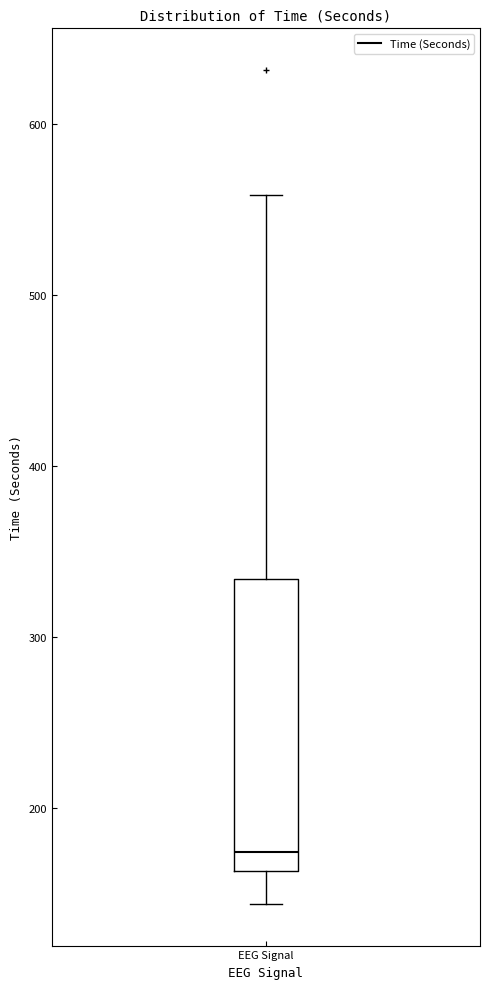

Read this box plot against the y-axis: the position of the median line, the range covered by the box, and the ends of both whiskers. The values are not printed on the chart, so give them approximately, as read against the axis.

median 170, box 160 to 330, whiskers 140 to 560